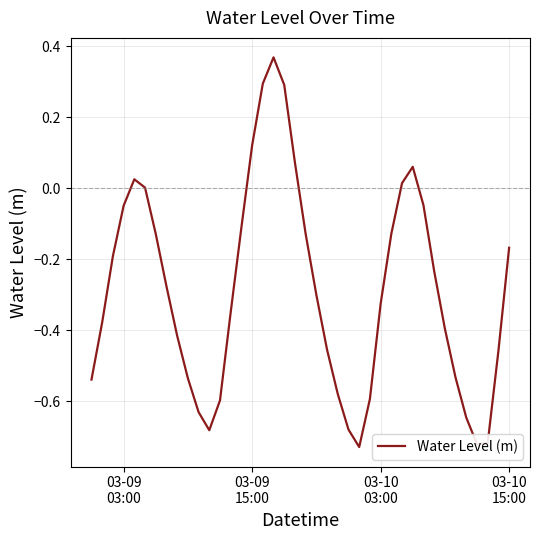

Does the chart display data point markers on the line(s)?

No